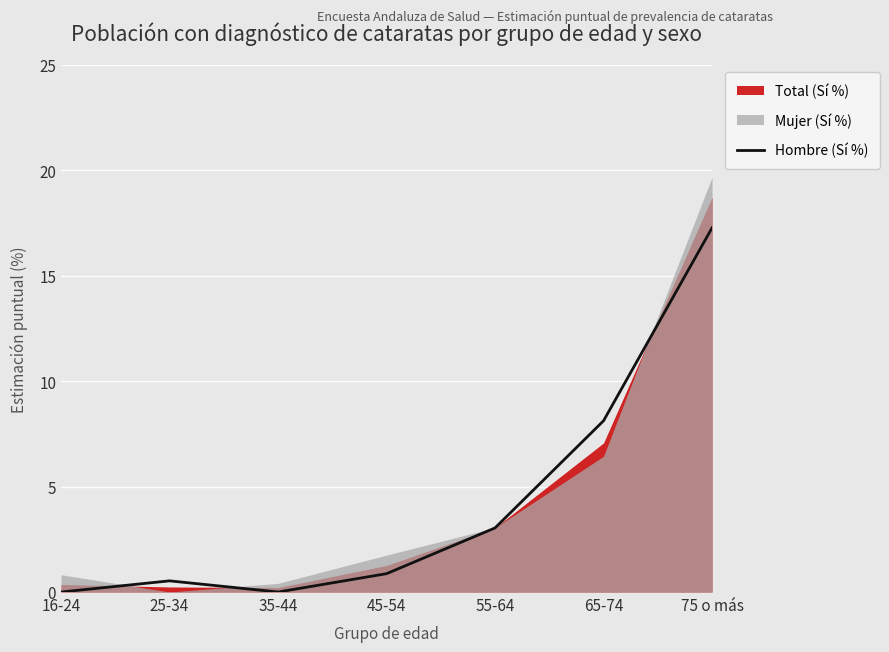

What is the highest value of the Hombre (Sí %) series?

17.3